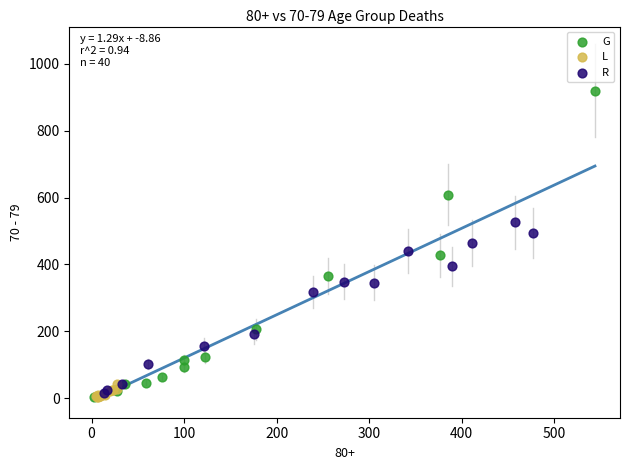

Which series has the widest spread of Y values?

G